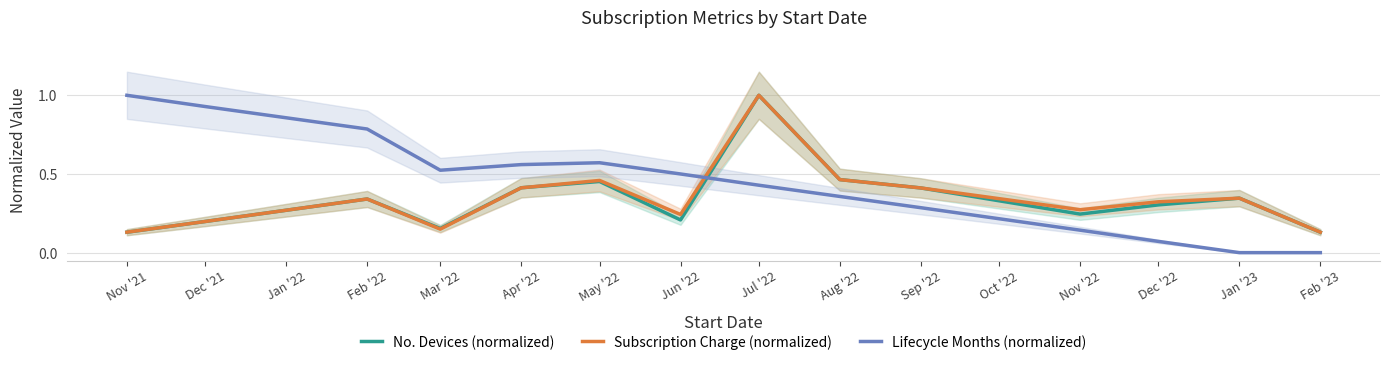

What is the difference between the maximum and minimum values in the Subscription Charge (normalized) series?

0.9